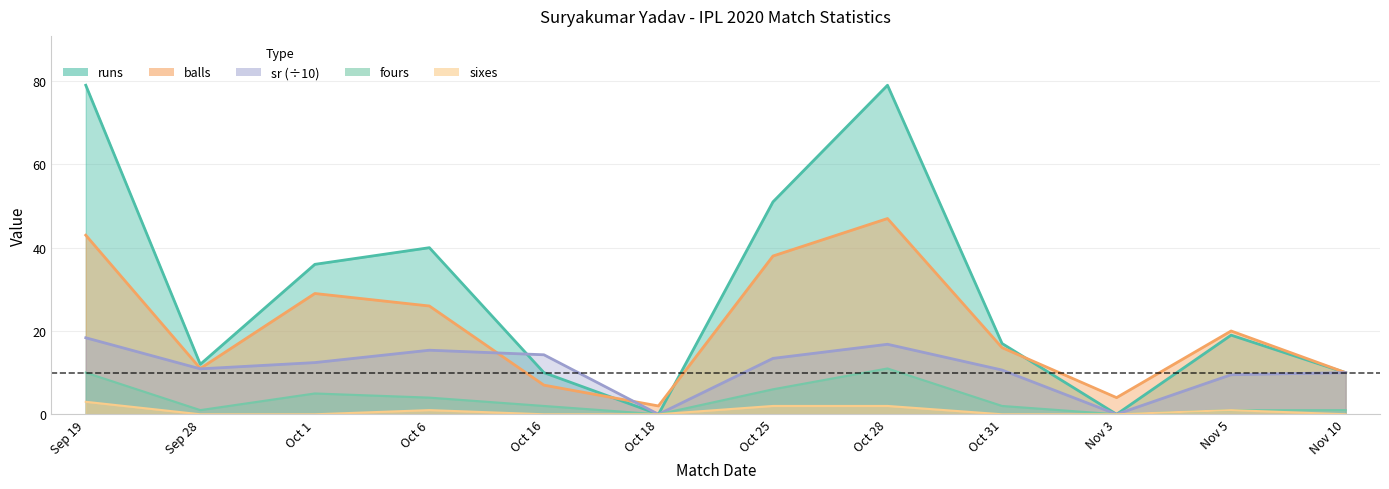

What is the label of the 1st point from the left?

Sep 19